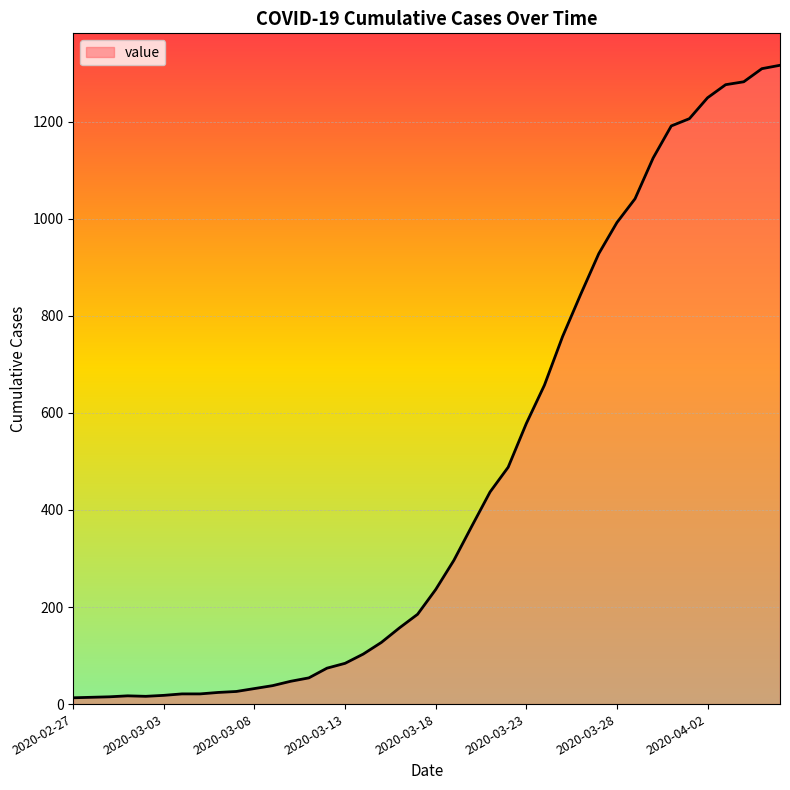

How many lines are shown in the chart?

1